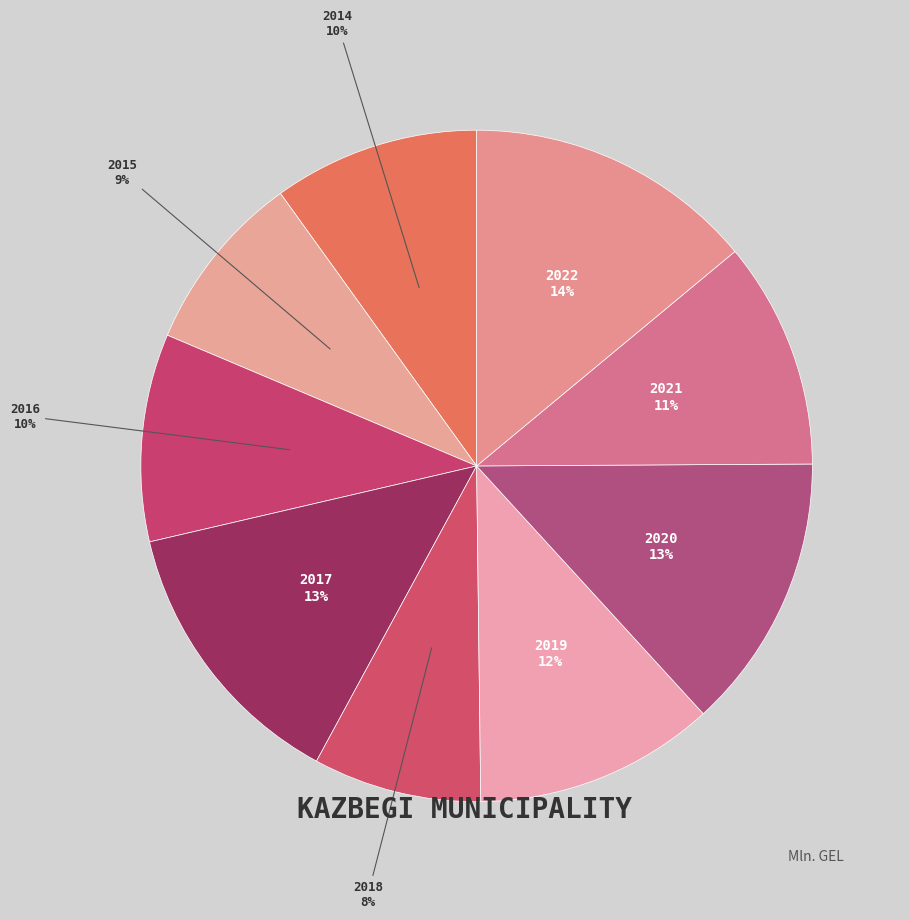

The 2020 slice represents 13% of the pie. True or false?

True